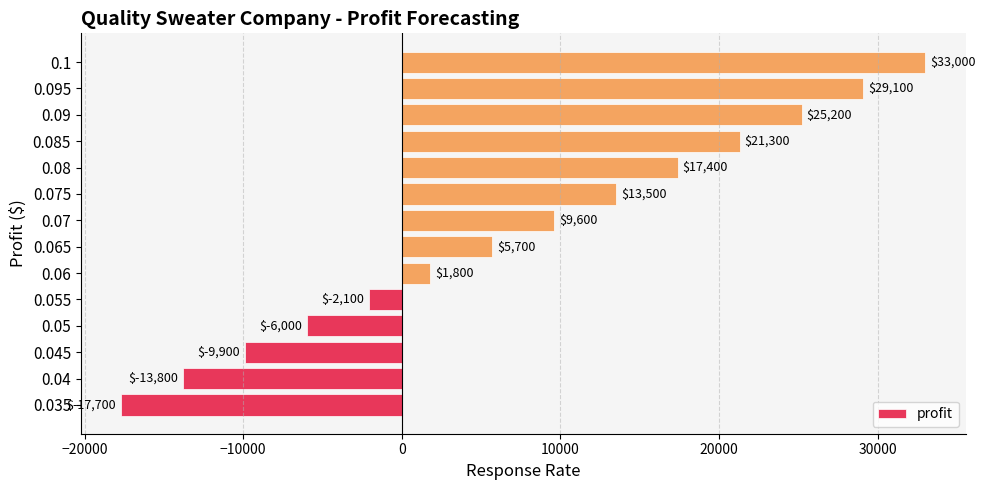

What is the change in value from 0.06 to 0.1?

+31200